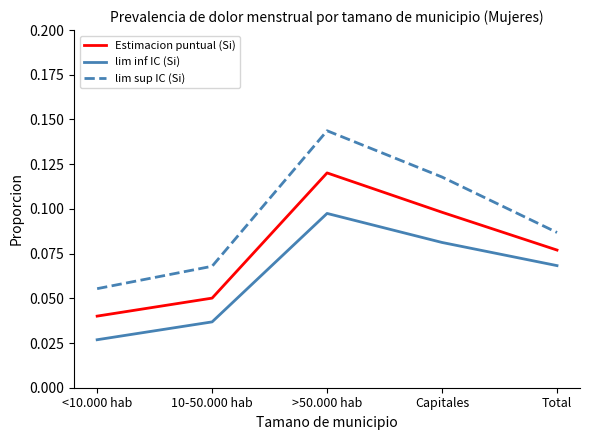

List the labels in order of lim inf IC (Si) value, smallest first.

<10.000 hab, 10-50.000 hab, Total, Capitales, >50.000 hab